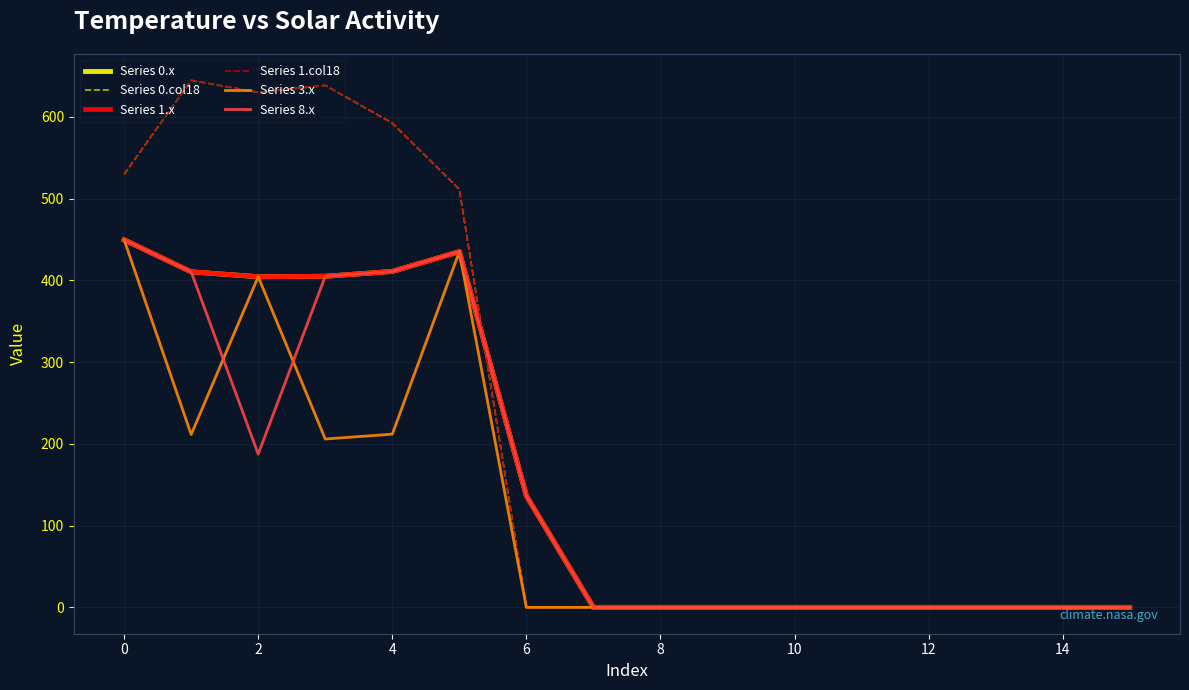

Reading left to right, transcribe all the data shown in this chart.

Series 0.x: 449.5	410.3	404.4	404.9	410.8	435.0	136.4	0.0	0.0	0.0	0.0	0.0	0.0	0.0	0.0	0.0
Series 0.col18: 529.6	644.5	629.9	638.4	592.3	511.3	0.0	0.0	0.0	0.0	0.0	0.0	0.0	0.0	0.0	0.0
Series 1.x: 449.5	410.3	404.4	404.9	410.8	435.0	136.4	0.0	0.0	0.0	0.0	0.0	0.0	0.0	0.0	0.0
Series 1.col18: 529.6	644.5	629.9	638.4	592.3	511.3	0.0	0.0	0.0	0.0	0.0	0.0	0.0	0.0	0.0	0.0
Series 3.x: 449.5	211.3	404.4	205.9	211.8	435.0	0.0	0.0	0.0	0.0	0.0	0.0	0.0	0.0	0.0	0.0
Series 8.x: 449.5	410.3	187.4	404.9	410.8	435.0	136.4	0.0	0.0	0.0	0.0	0.0	0.0	0.0	0.0	0.0